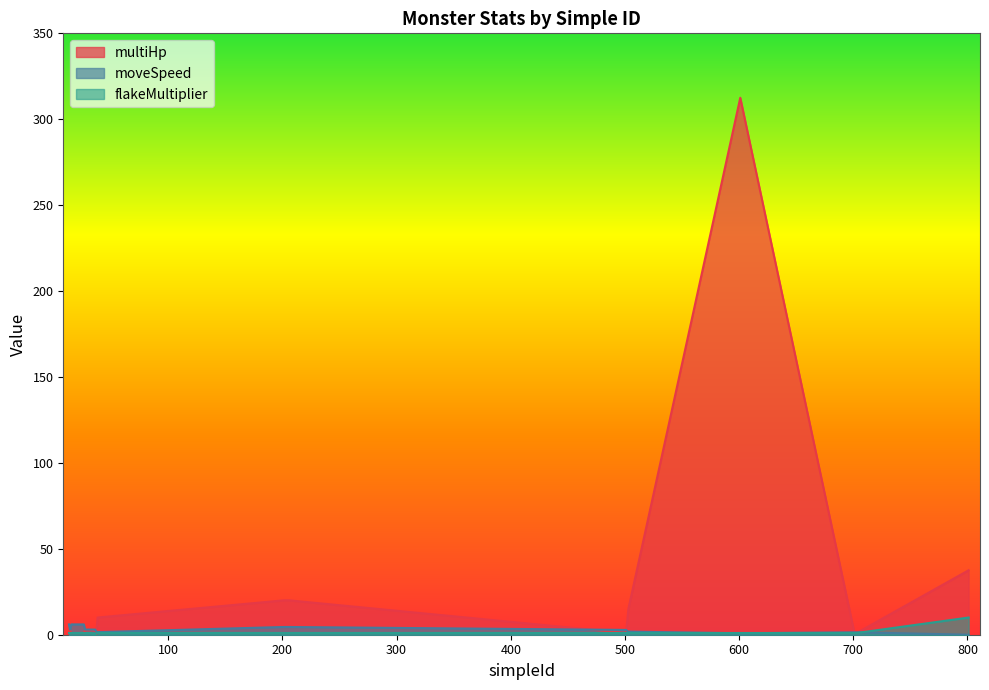

How many data points in moveSpeed are less than 3?

10